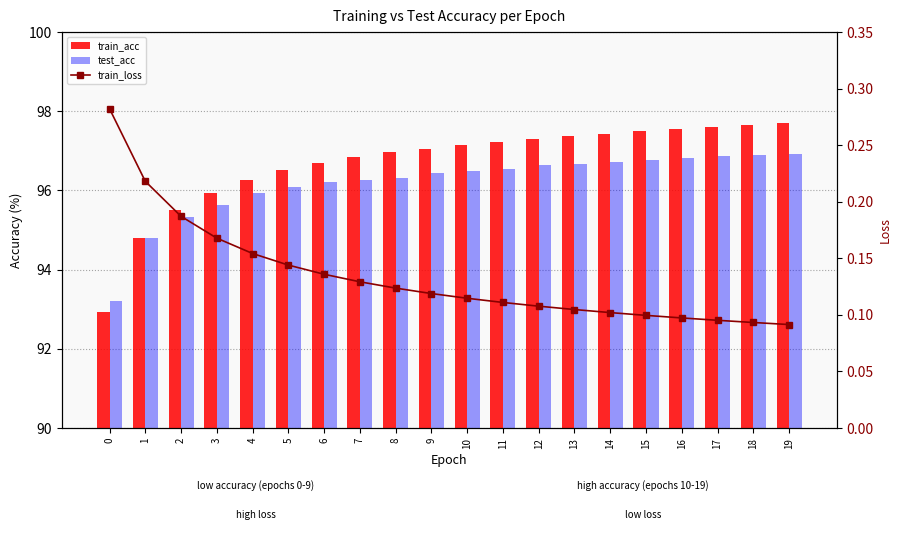

Between 4 and 10, which series saw the biggest shift?

train_acc